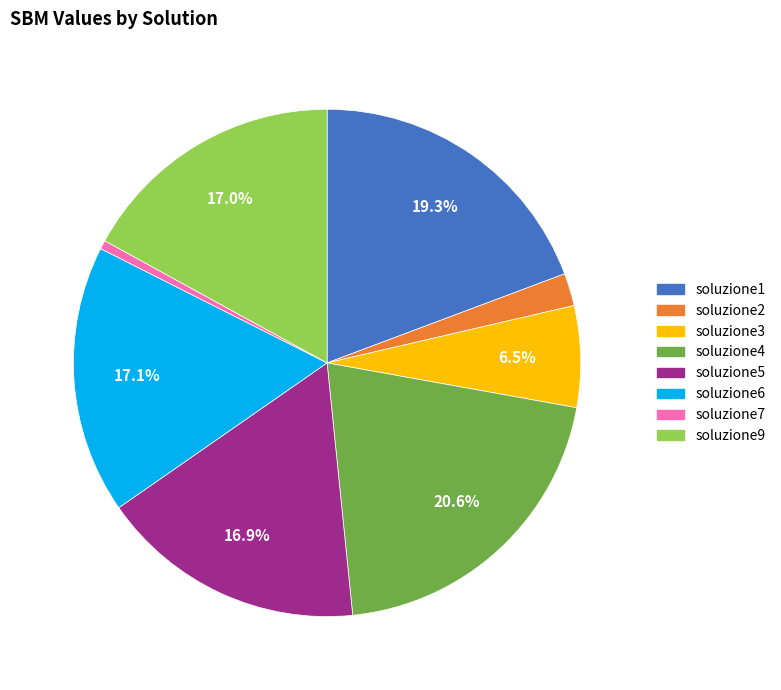

To the nearest percent, what is the difference between the soluzione1 and soluzione9 slice percentages?

2%